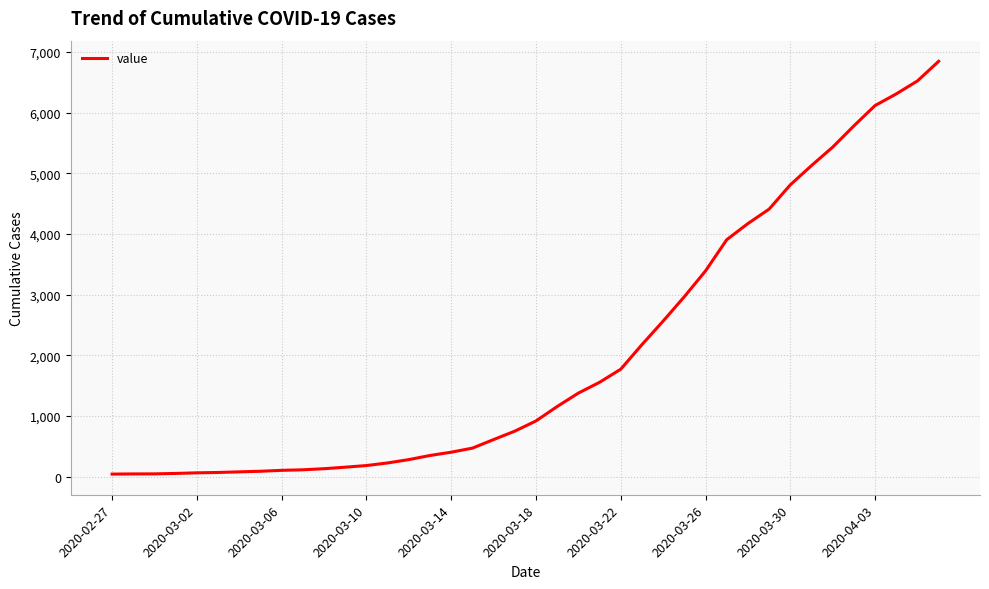

What is the greatest value displayed?

6844